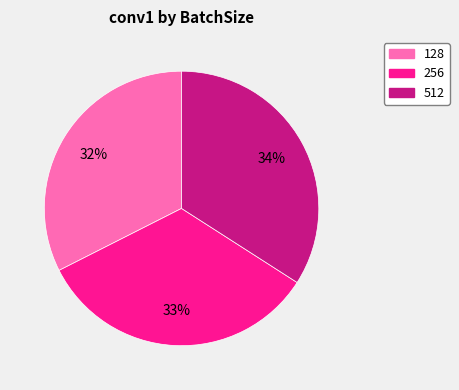

Is the sum of 128 and 256 greater than half?

Yes